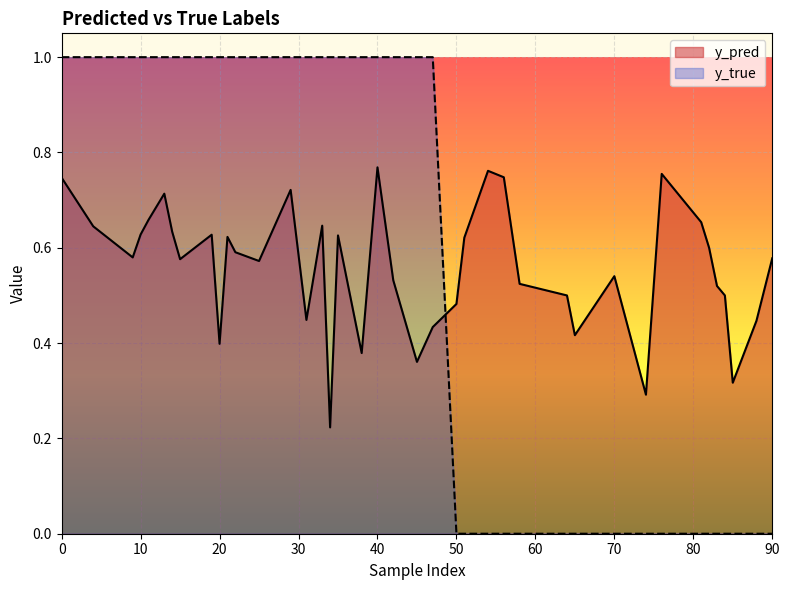

What is the sum of all y_true values?

23.0